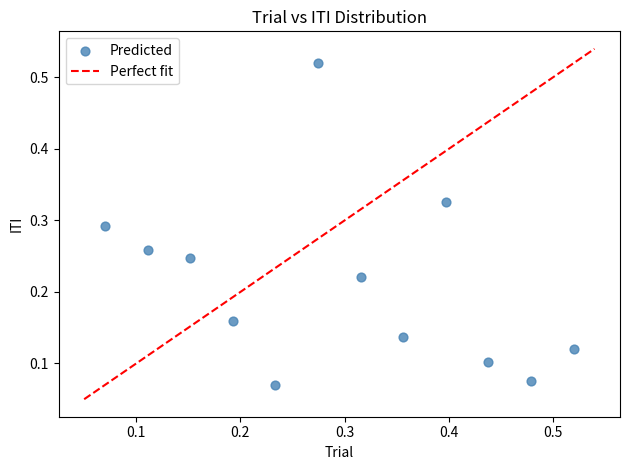

How many points are shown in the scatter plot?

12